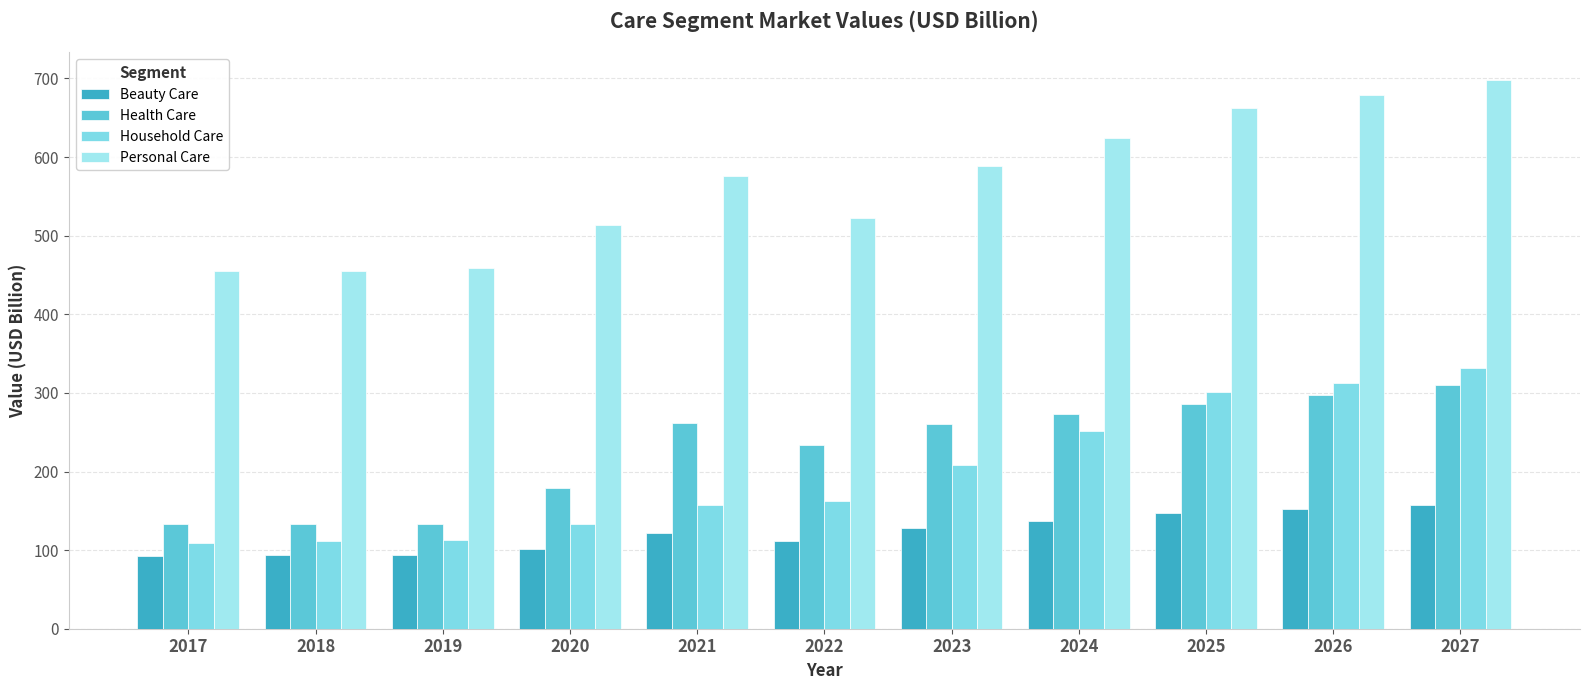

Rank the series by their maximum value, from highest to lowest.

Personal Care, Household Care, Health Care, Beauty Care